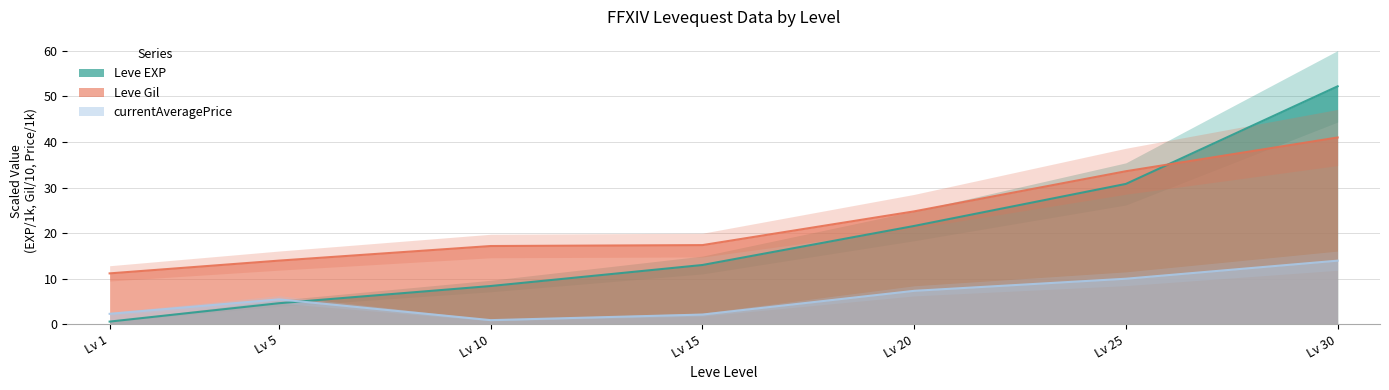

What is the difference between the Leve Gil values at Lv 30 and Lv 1?

29.8